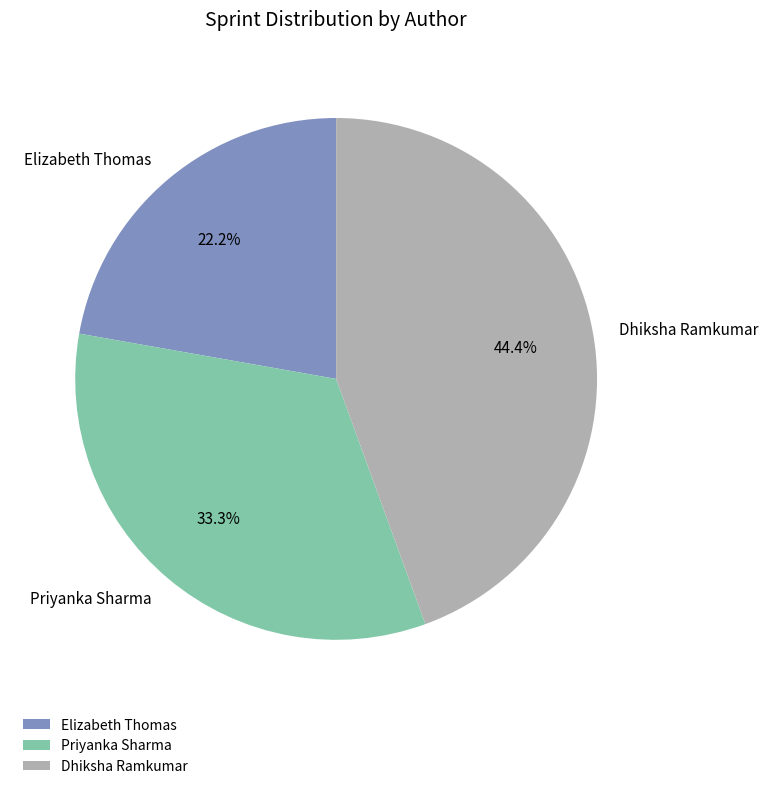

Which slice is the smallest?

Elizabeth Thomas